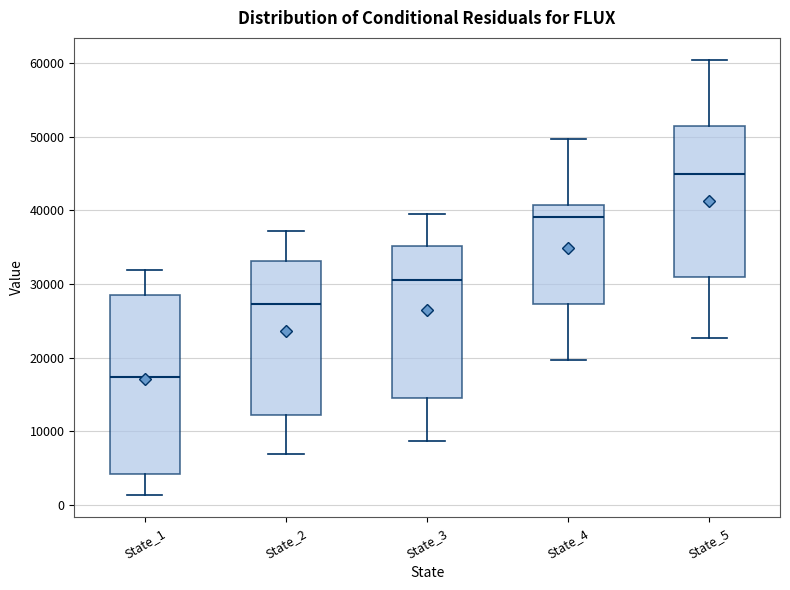

Comparing the boxes themselves (not the whiskers), which one is the tallest?

State_1